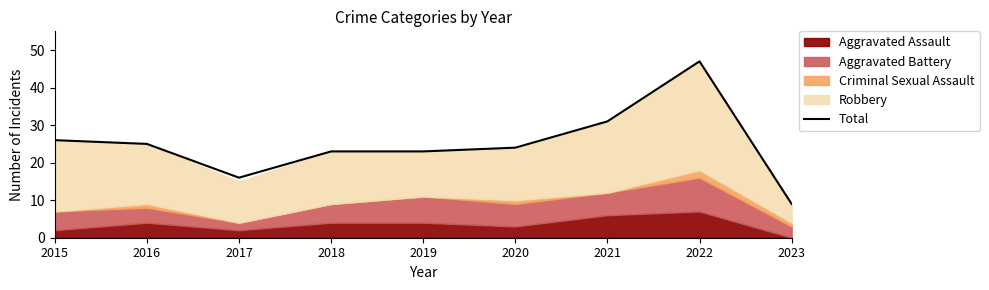

What is the value of the 9th point from the left?

9